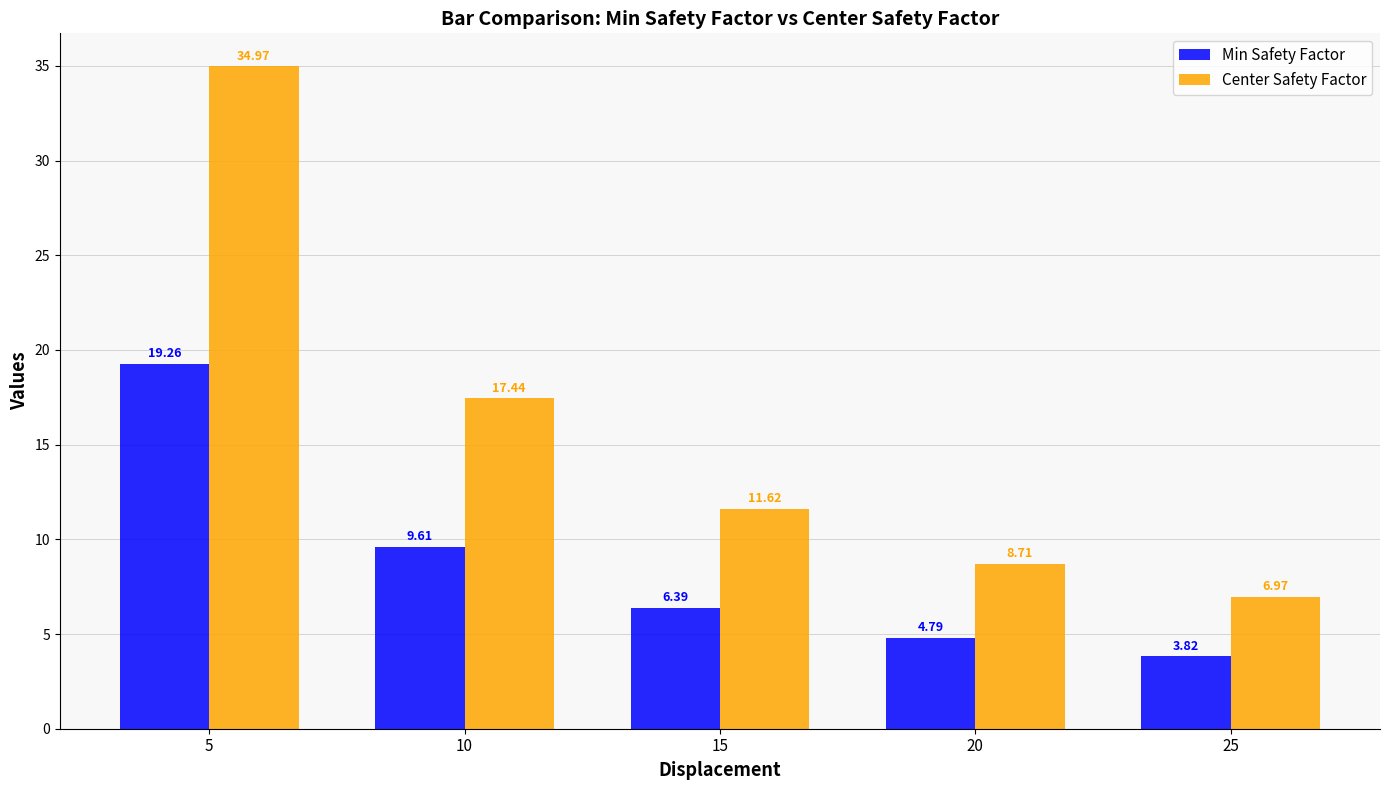

What is the maximum value for Min Safety Factor?

19.3